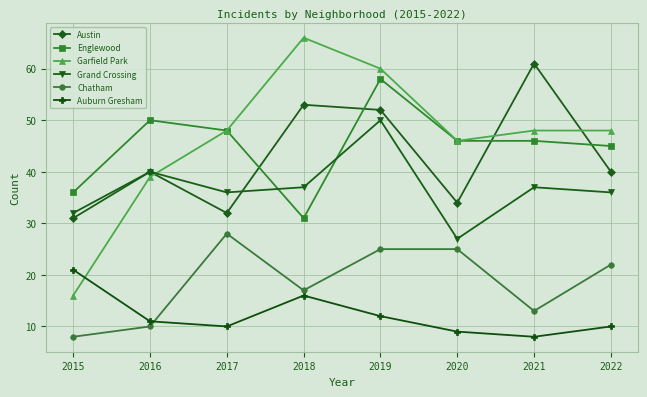

What is the lowest value of the Austin series?

31